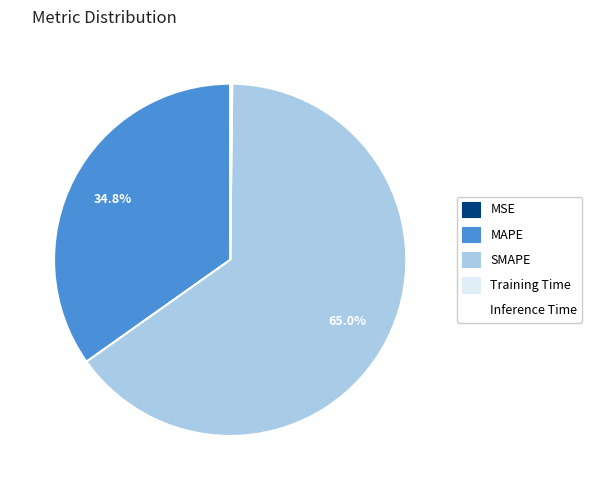

What is the majority slice?

SMAPE